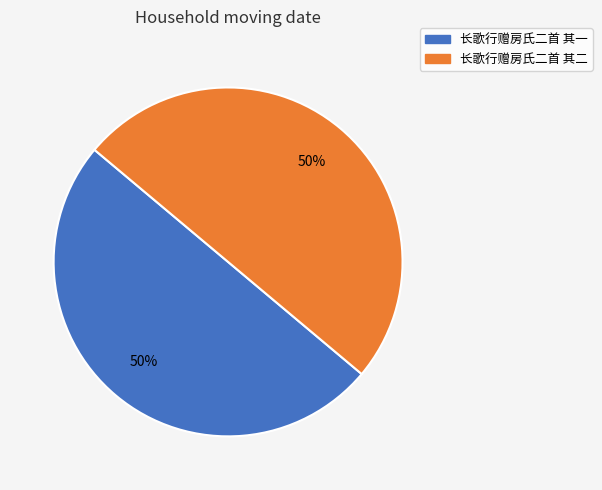

To the nearest percent, what percentage of the pie is 长歌行赠房氏二首 其一?

50%